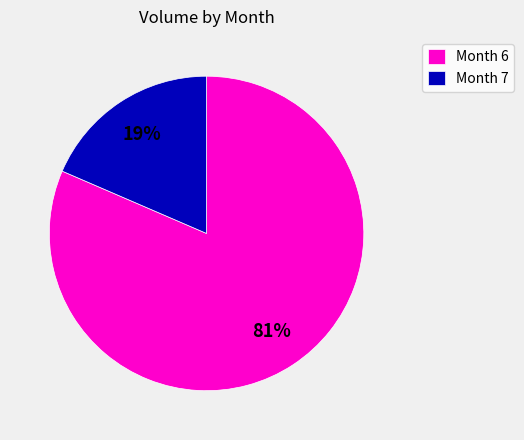

Do Month 7 and Month 6 together represent more than half of the pie?

Yes